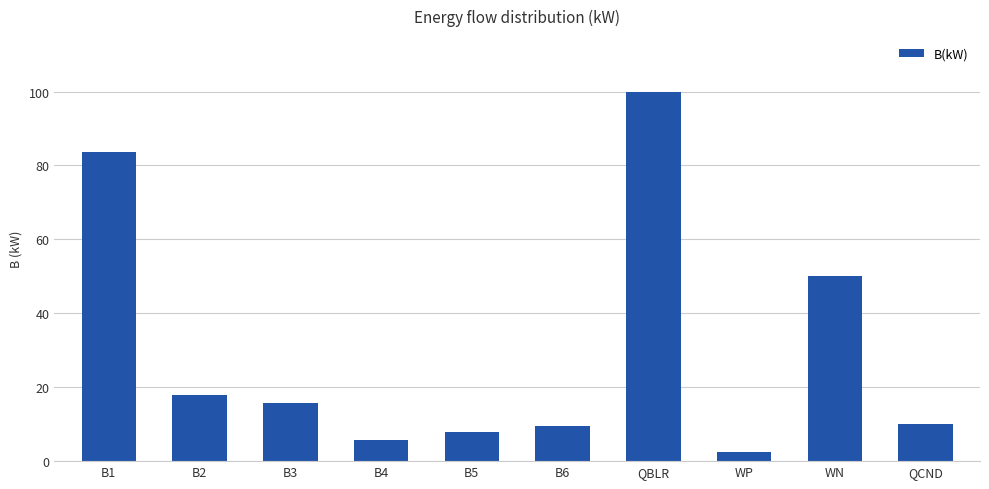

At which label does the data first exceed 15?

B1